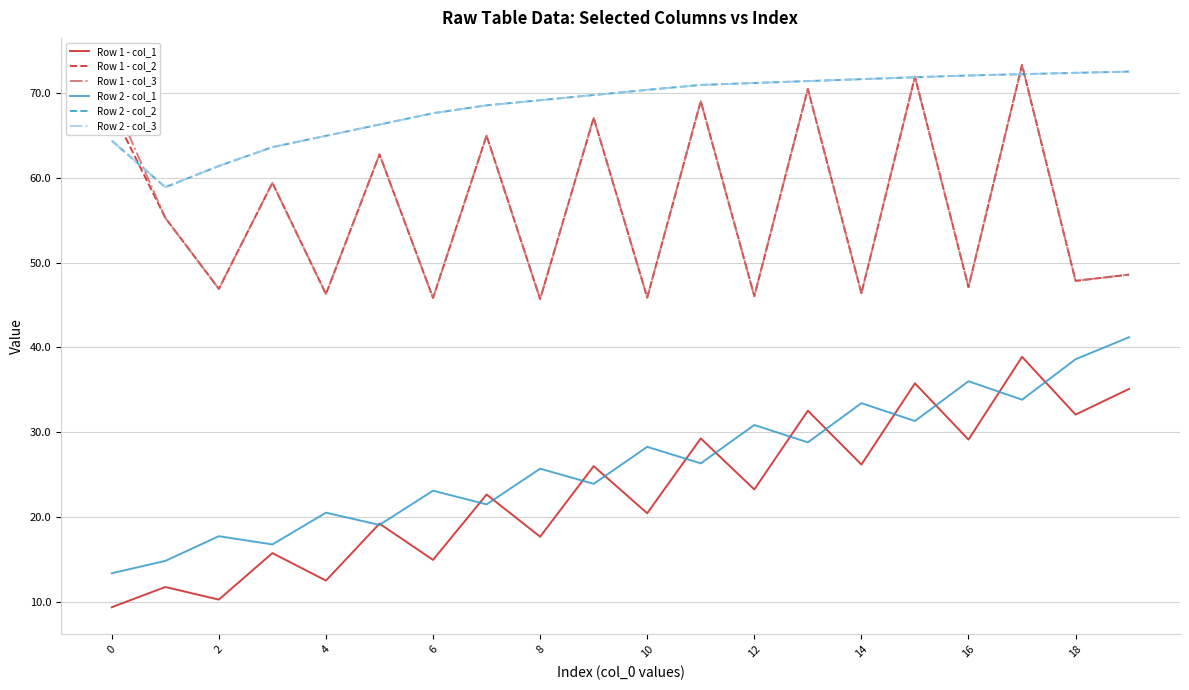

Is this an area chart (filled region under the line)?

No